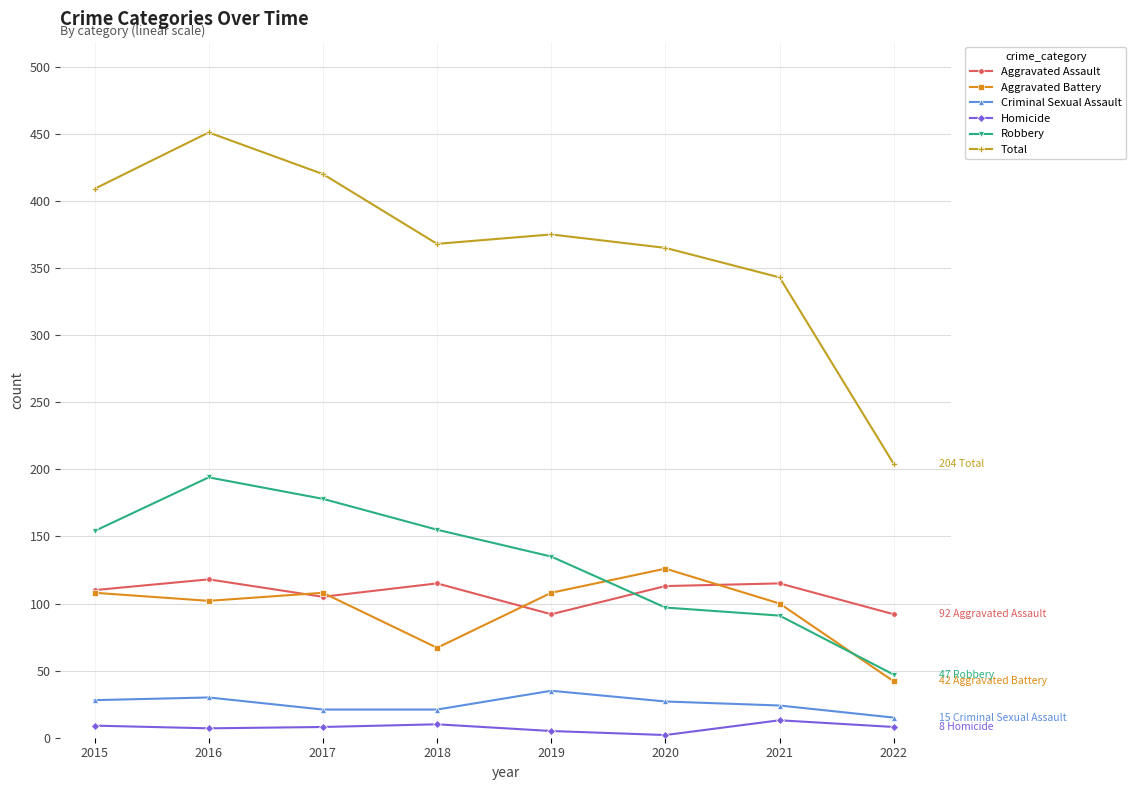

Is the value of Robbery at 2016 greater than the value of Criminal Sexual Assault at 2022?

Yes